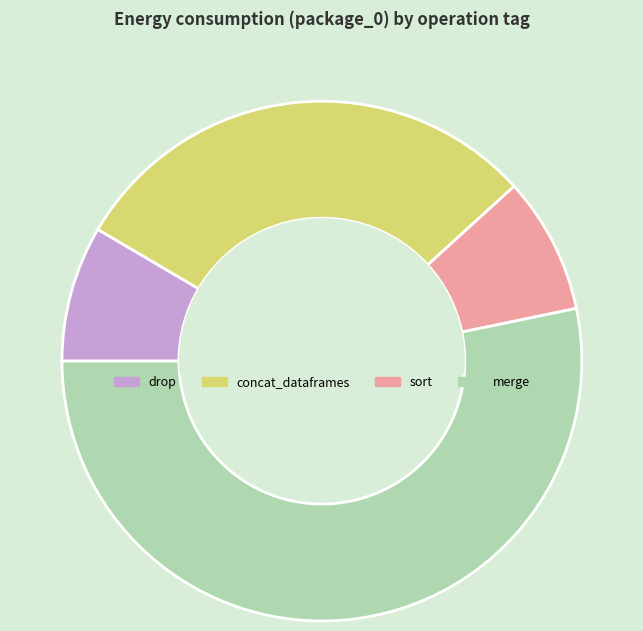

Which category accounts for the majority?

merge